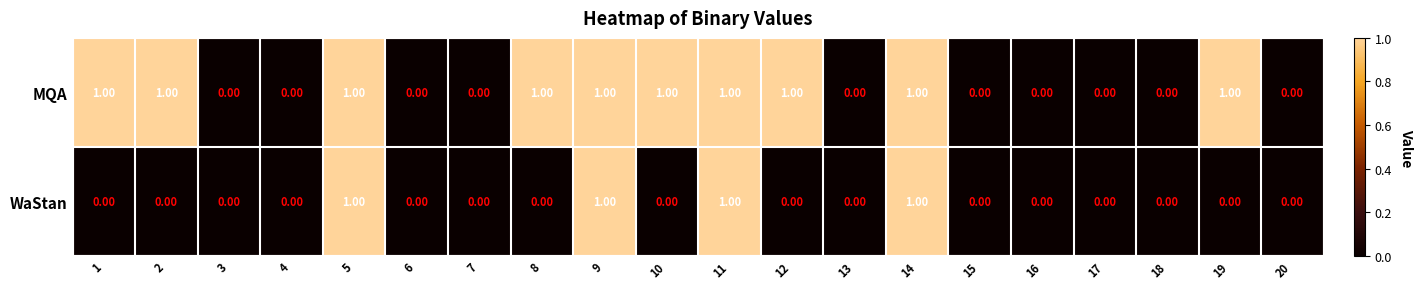

How many distinct data groups are displayed?

2